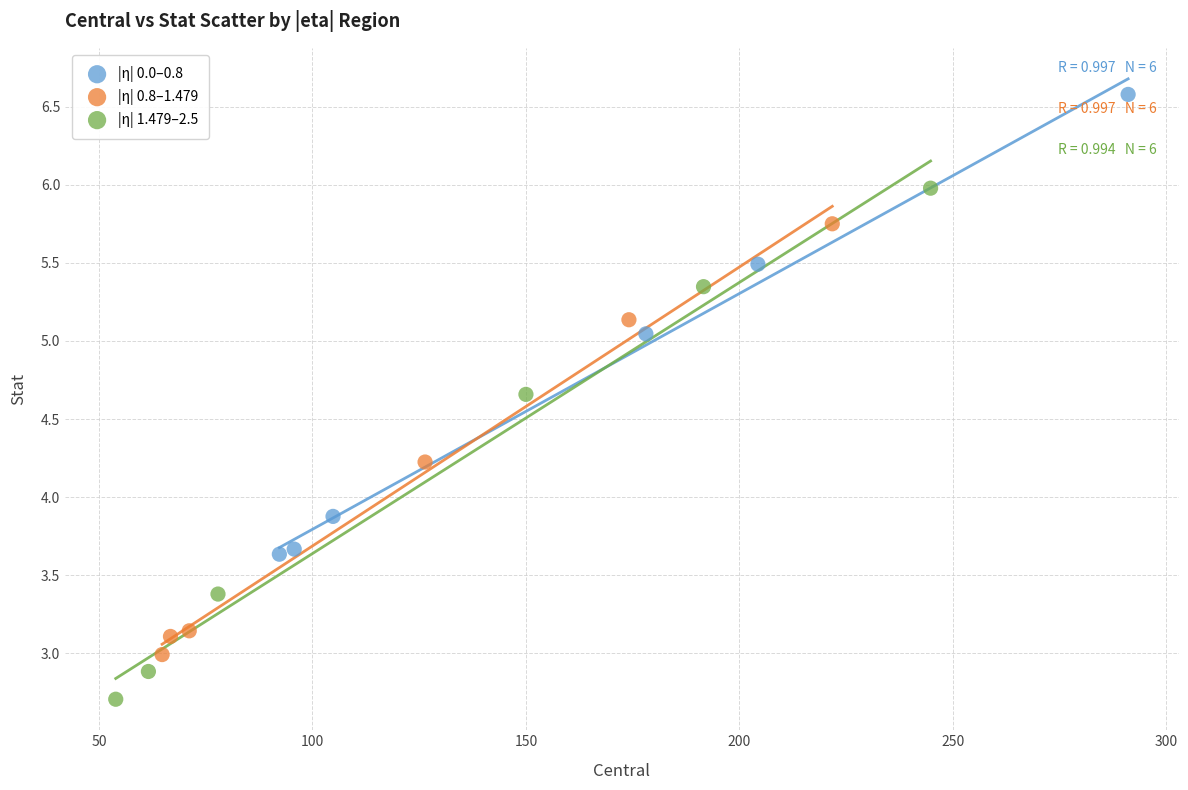

Which series has the widest spread of Y values?

|η| 1.479–2.5